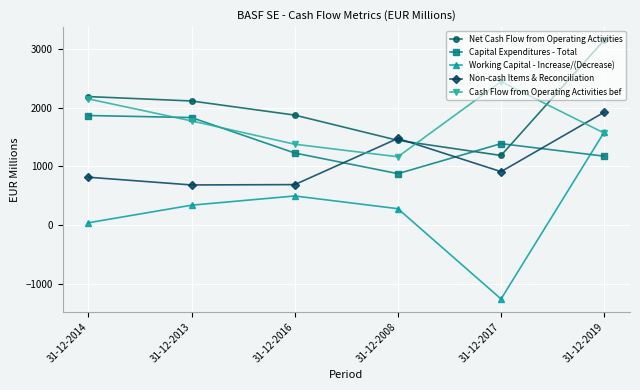

True or false: Net Cash Flow from Operating Activities and Cash Flow from Operating Activities bef intersect in this chart.

True